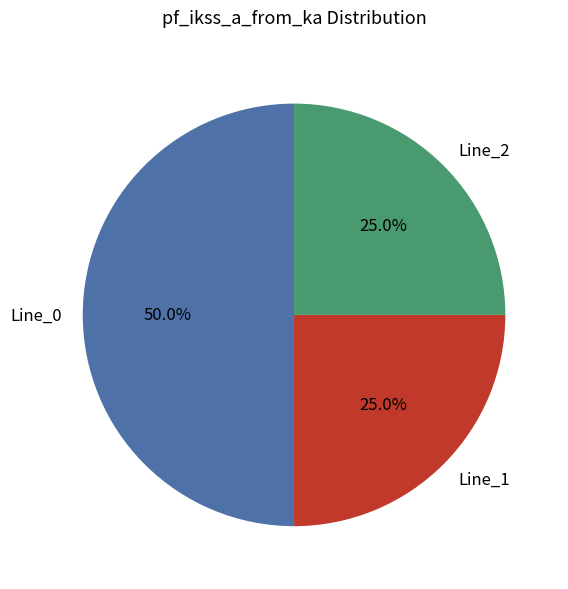

Combined, what portion of the pie is Line_2 and Line_1?

50.0%